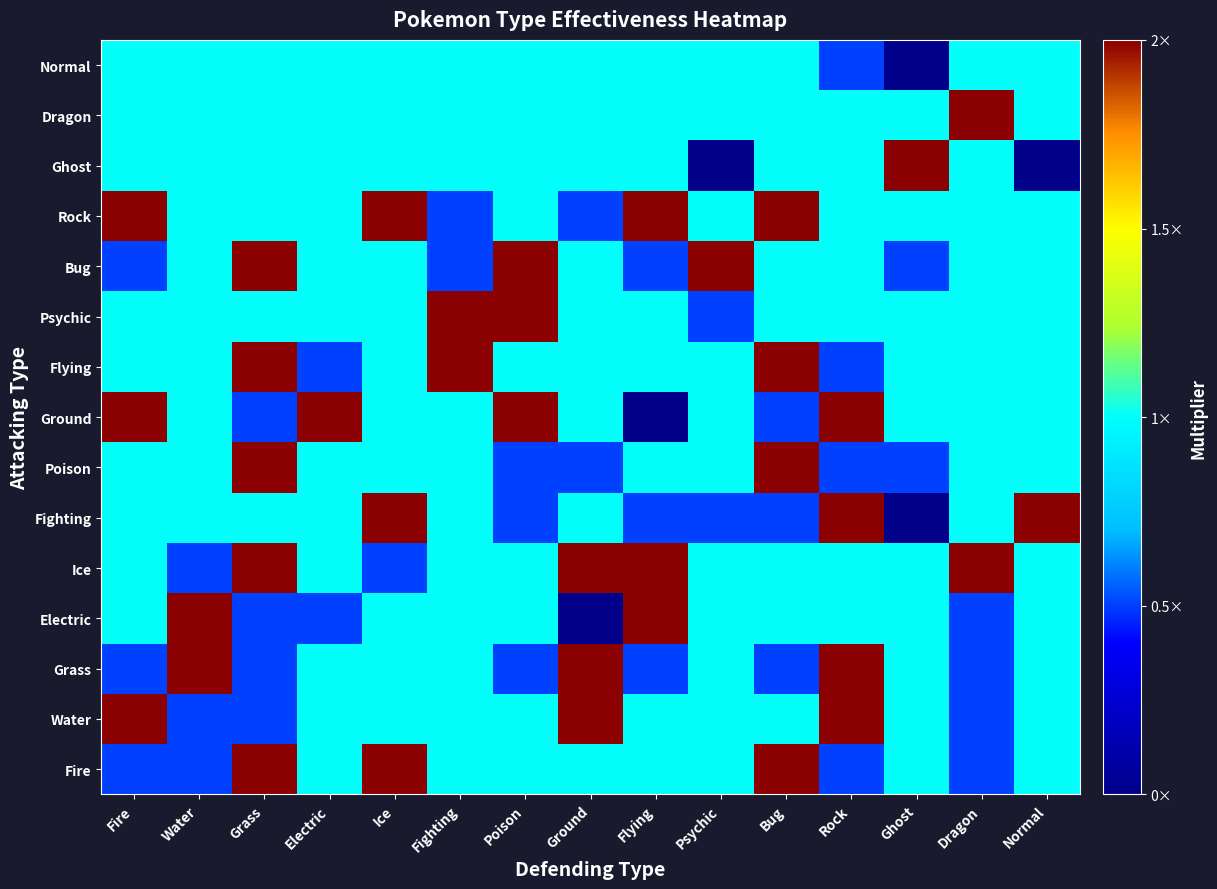

What is the difference between the highest and lowest values at Ground?

2.0